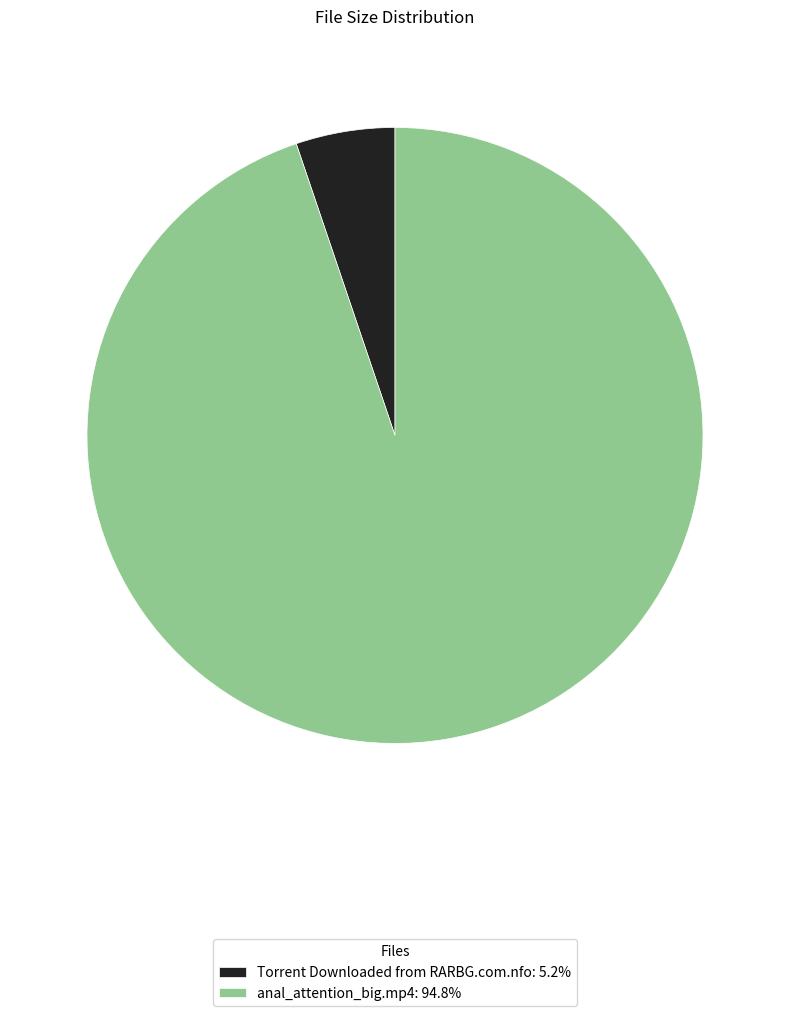

Do Torrent Downloaded from RARBG.com.nfo and anal_attention_big.mp4 together represent more than half of the pie?

Yes